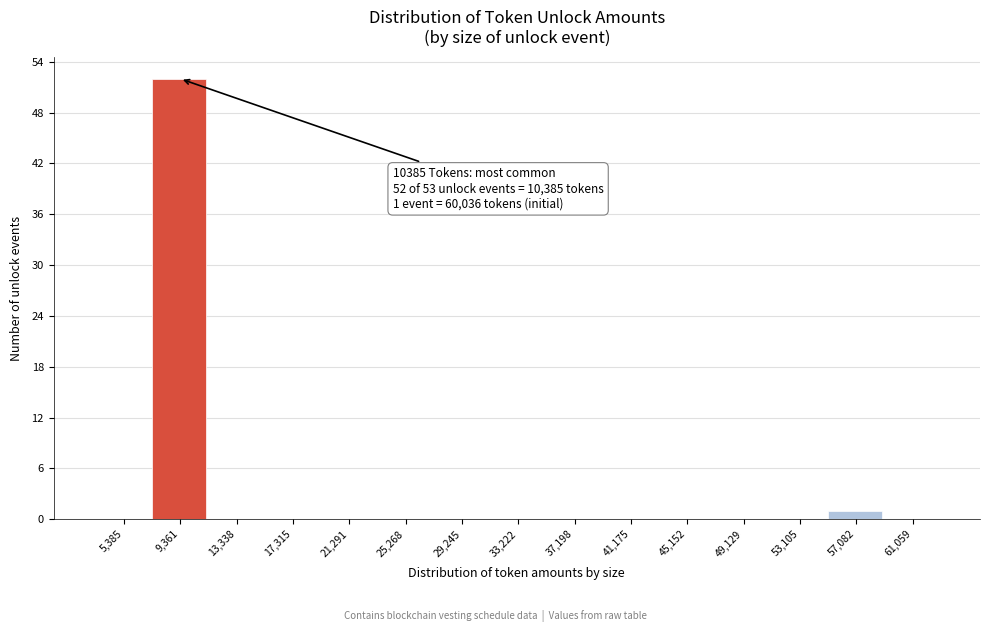

Reading left to right, transcribe all the data shown in this chart.

5,385=0	9,361=52	13,338=0	17,315=0	21,291=0	25,268=0	29,245=0	33,222=0	37,198=0	41,175=0	45,152=0	49,129=0	53,105=0	57,082=1	61,059=0